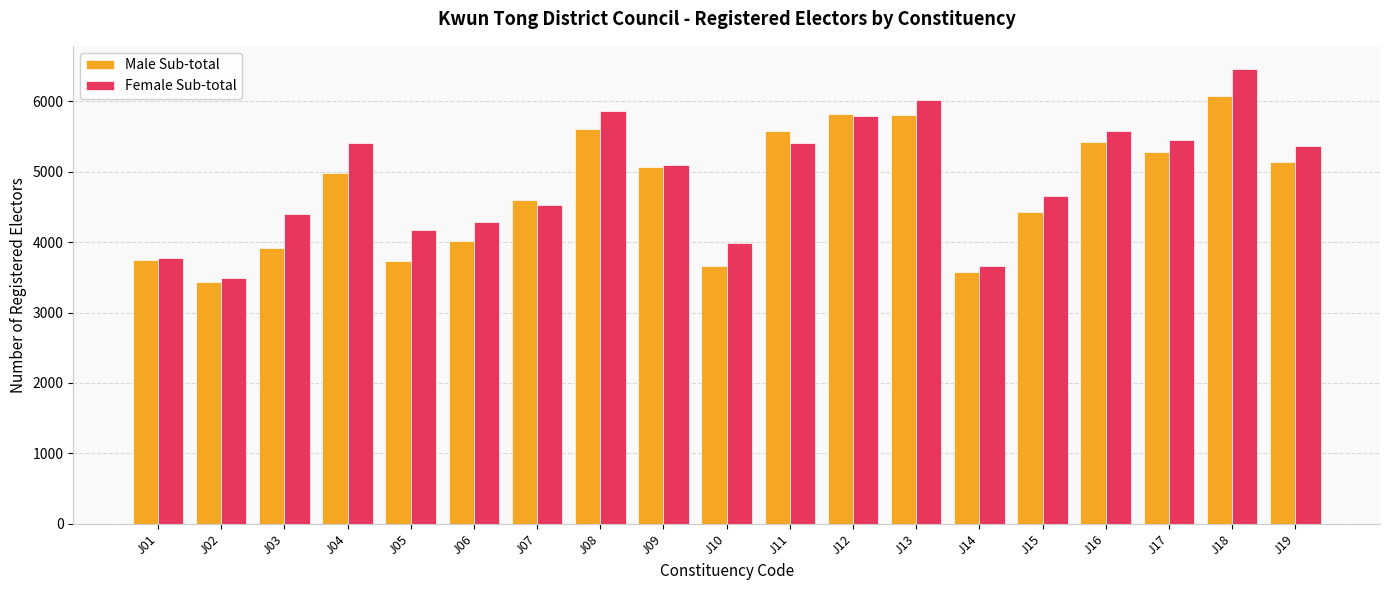

What is the highest value of the Female Sub-total series?

6464